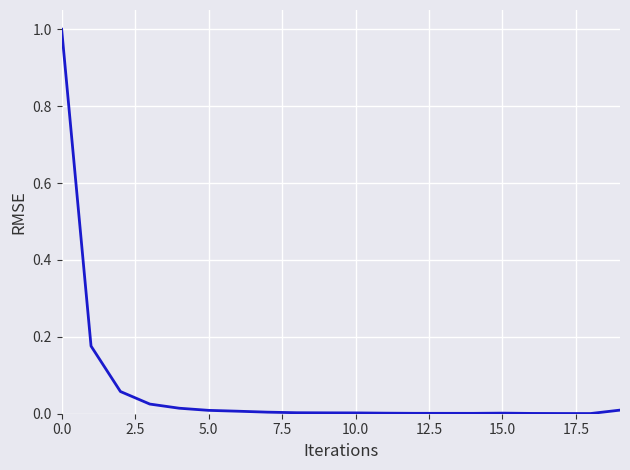

What is the difference between the maximum and minimum values?

1.0